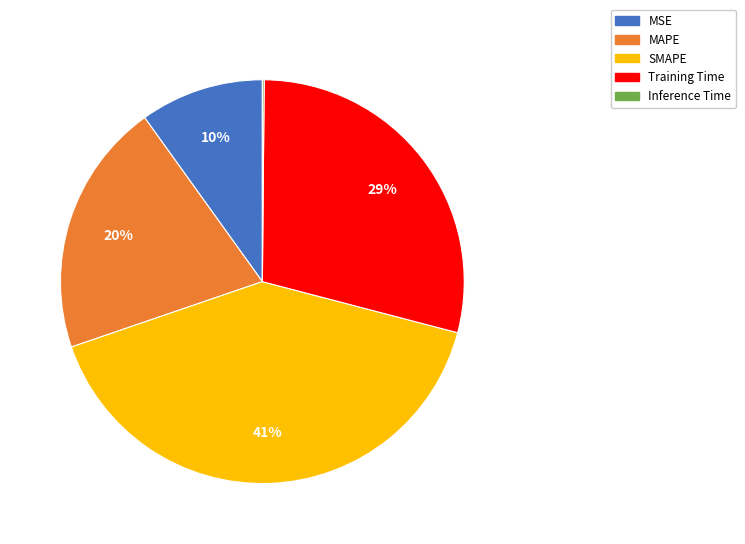

Which category has the biggest portion of the pie?

SMAPE